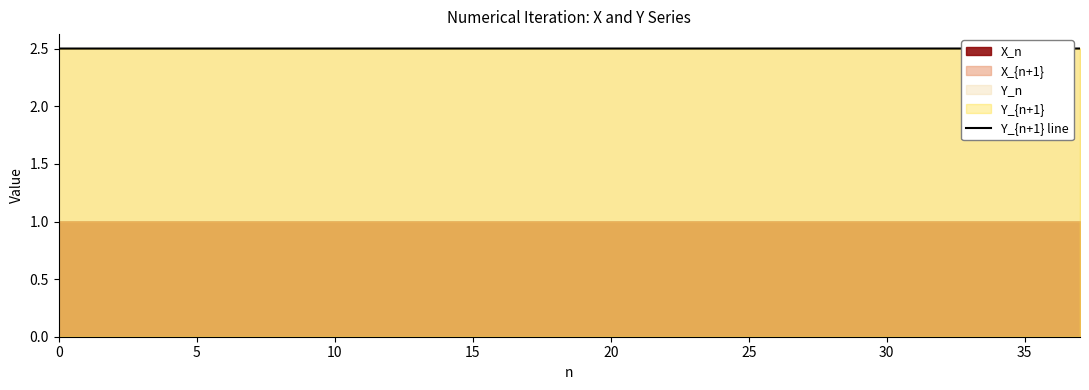

Read the value at 16.

2.5